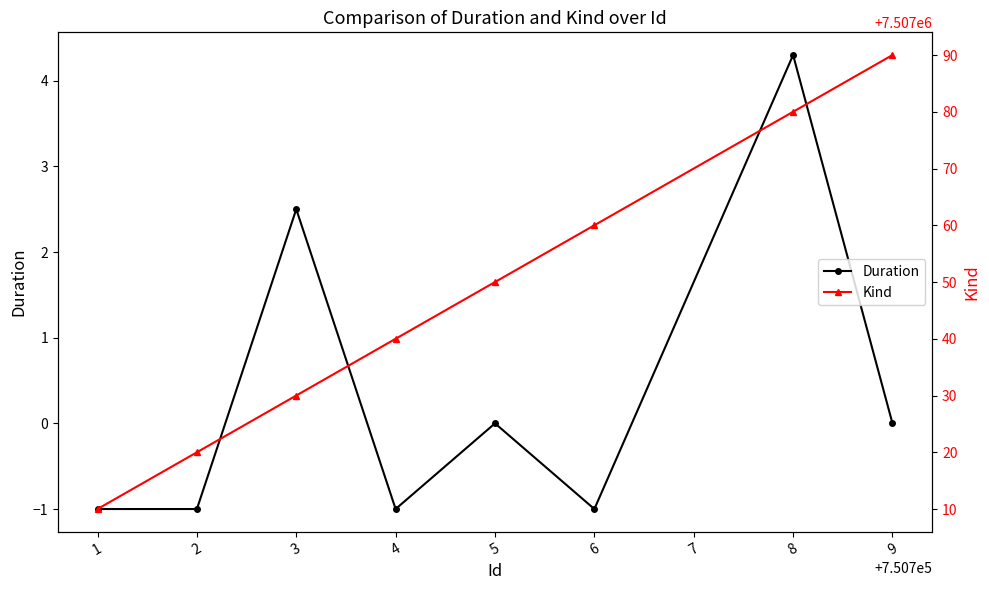

How many lines are shown in the chart?

2